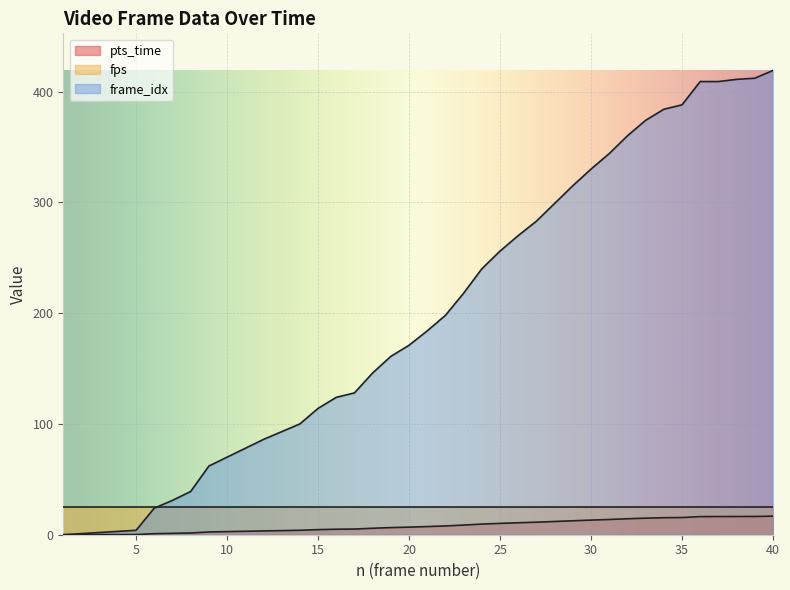

At which category does the chart reach its minimum across all series?

1